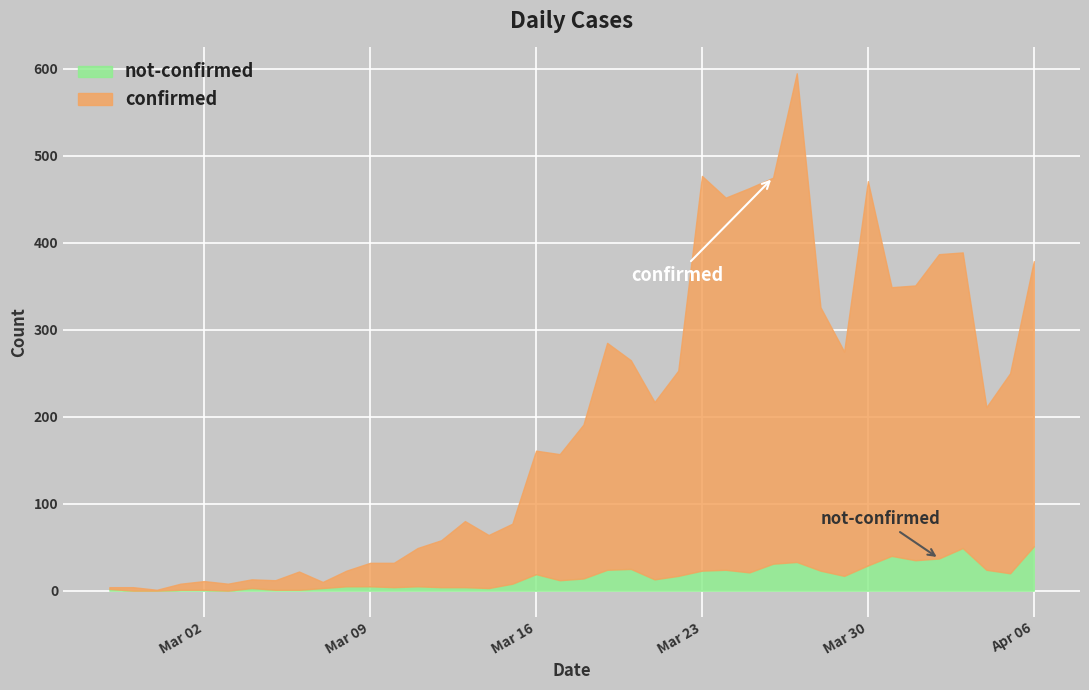

How many series are shown in this chart?

2